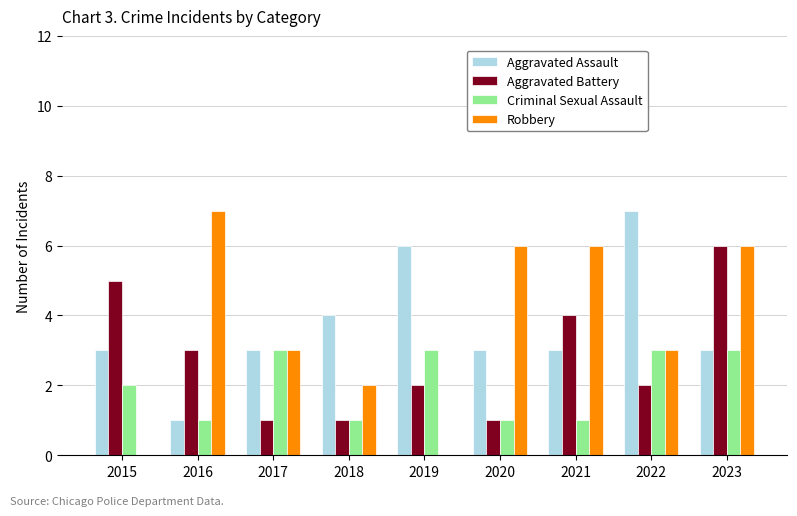

At which category is the sum across all series the highest?

2023